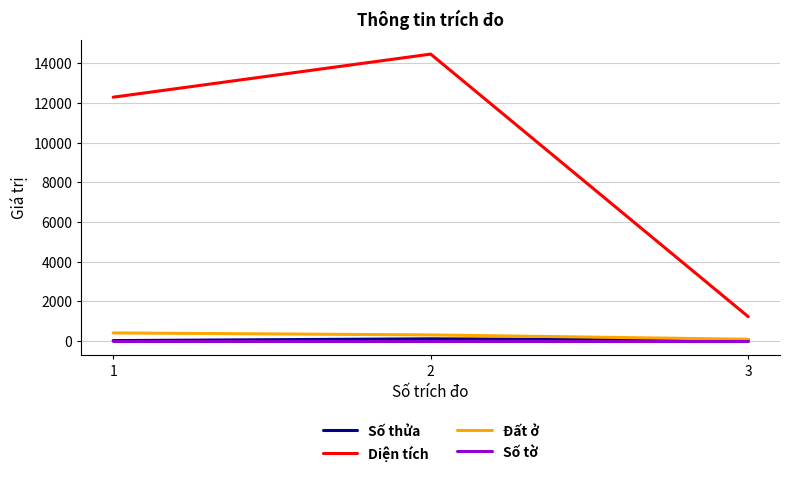

List the labels in order of Diện tích value, largest first.

2, 1, 3